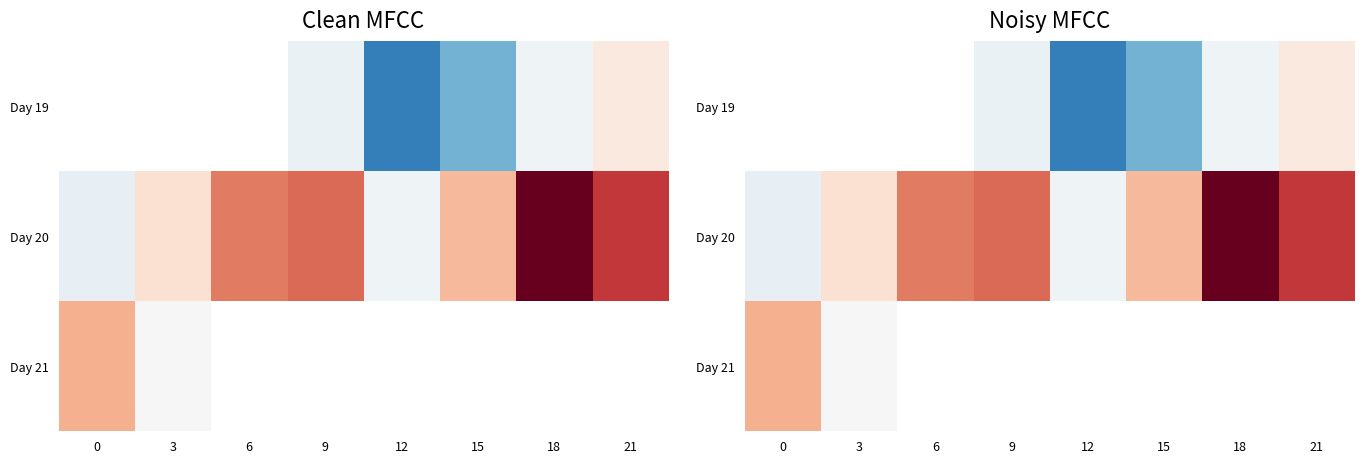

What is the difference between the Day 19 values at 12 and 18?

2.3